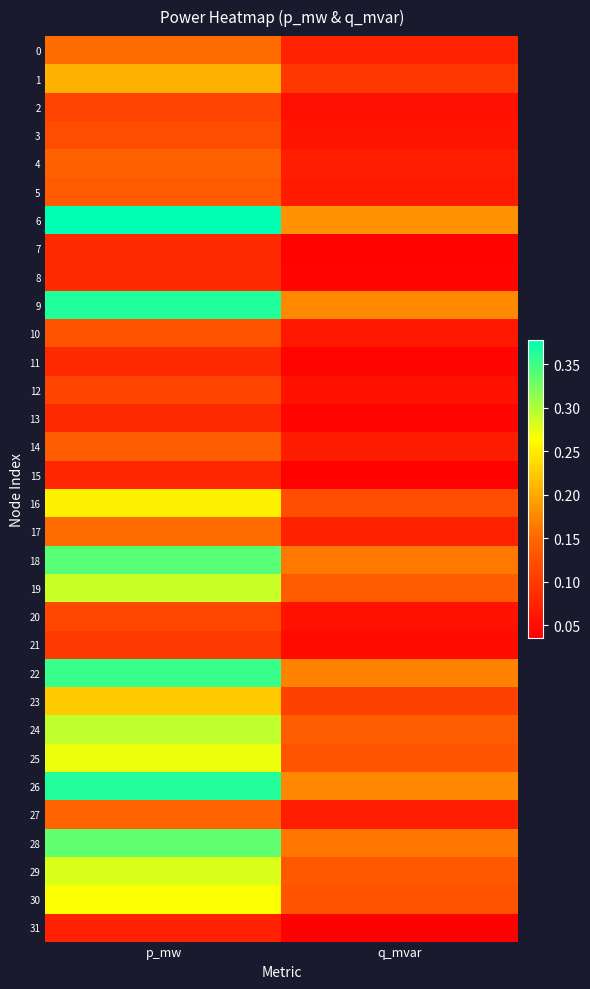

At how many categories does at least one series exceed 0?

2